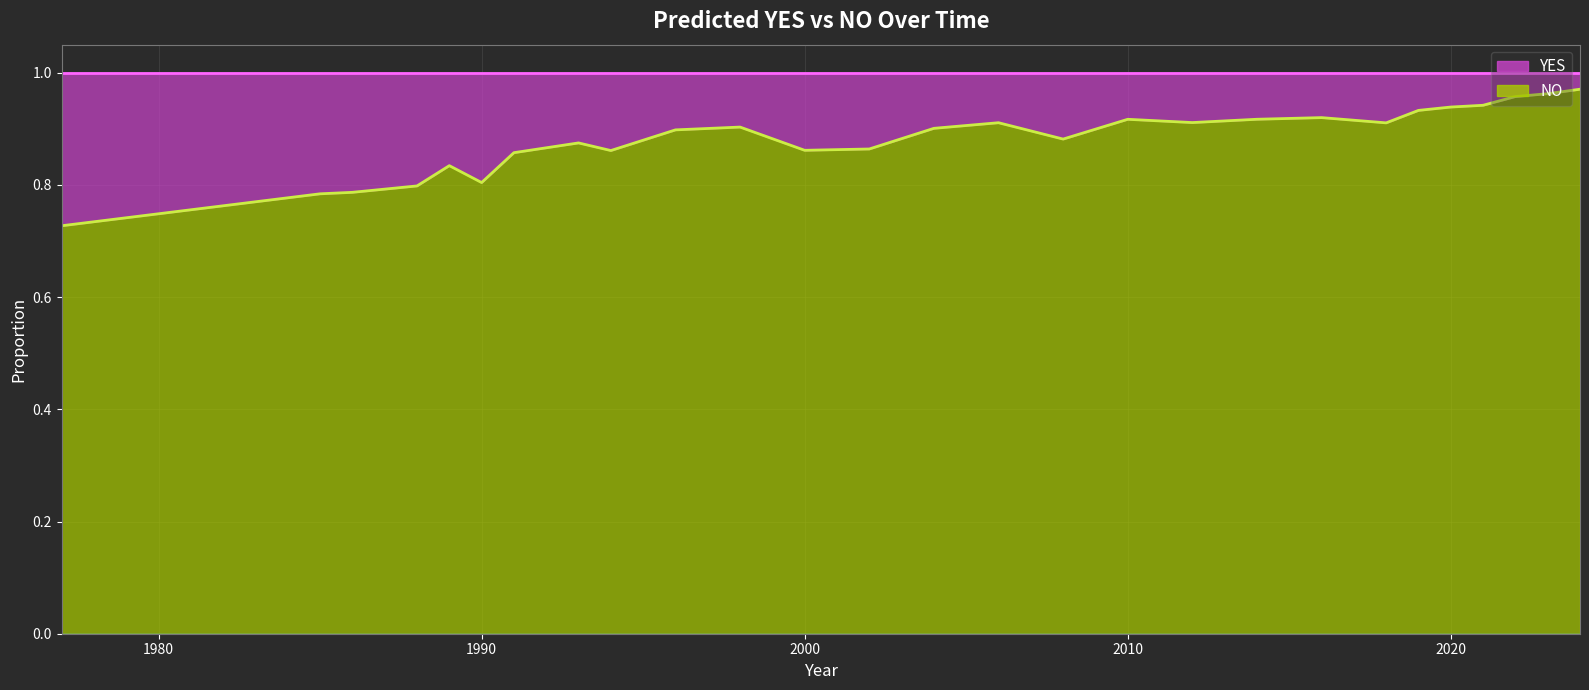

Reading left to right, list all the values displayed in this chart.

1977=0.7	1985=0.8	1986=0.8	1988=0.8	1989=0.8	1990=0.8	1991=0.9	1993=0.9	1994=0.9	1996=0.9	1998=0.9	2000=0.9	2002=0.9	2004=0.9	2006=0.9	2008=0.9	2010=0.9	2012=0.9	2014=0.9	2016=0.9	2018=0.9	2019=0.9	2020=0.9	2021=0.9	2022=1.0	2023=1.0	2024=1.0